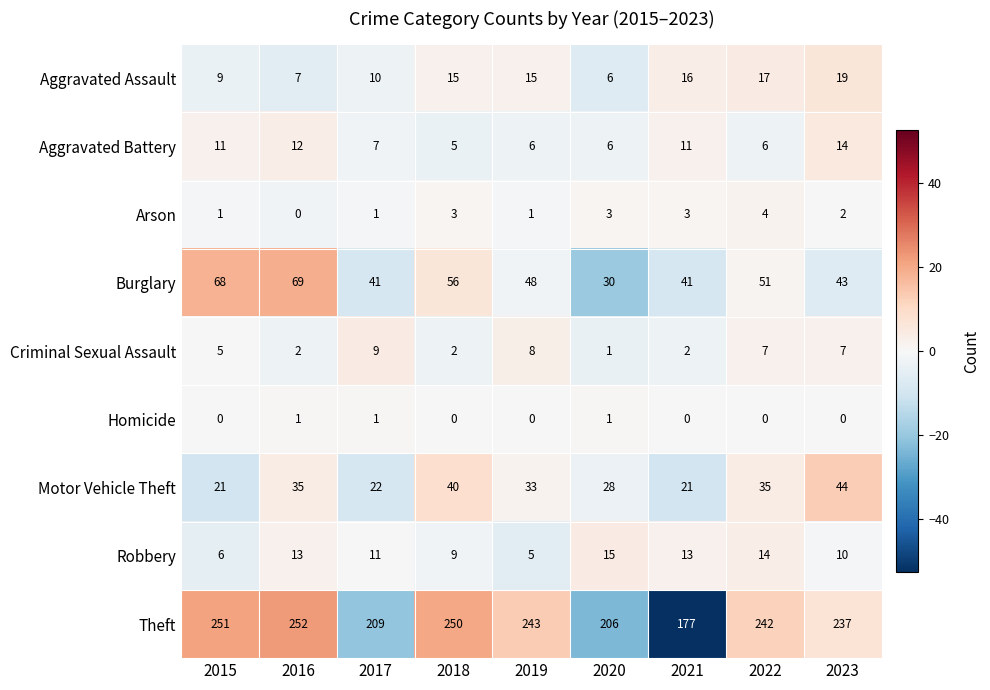

Rank the series by their maximum value, from highest to lowest.

Theft, Burglary, Motor Vehicle Theft, Aggravated Assault, Robbery, Aggravated Battery, Criminal Sexual Assault, Arson, Homicide